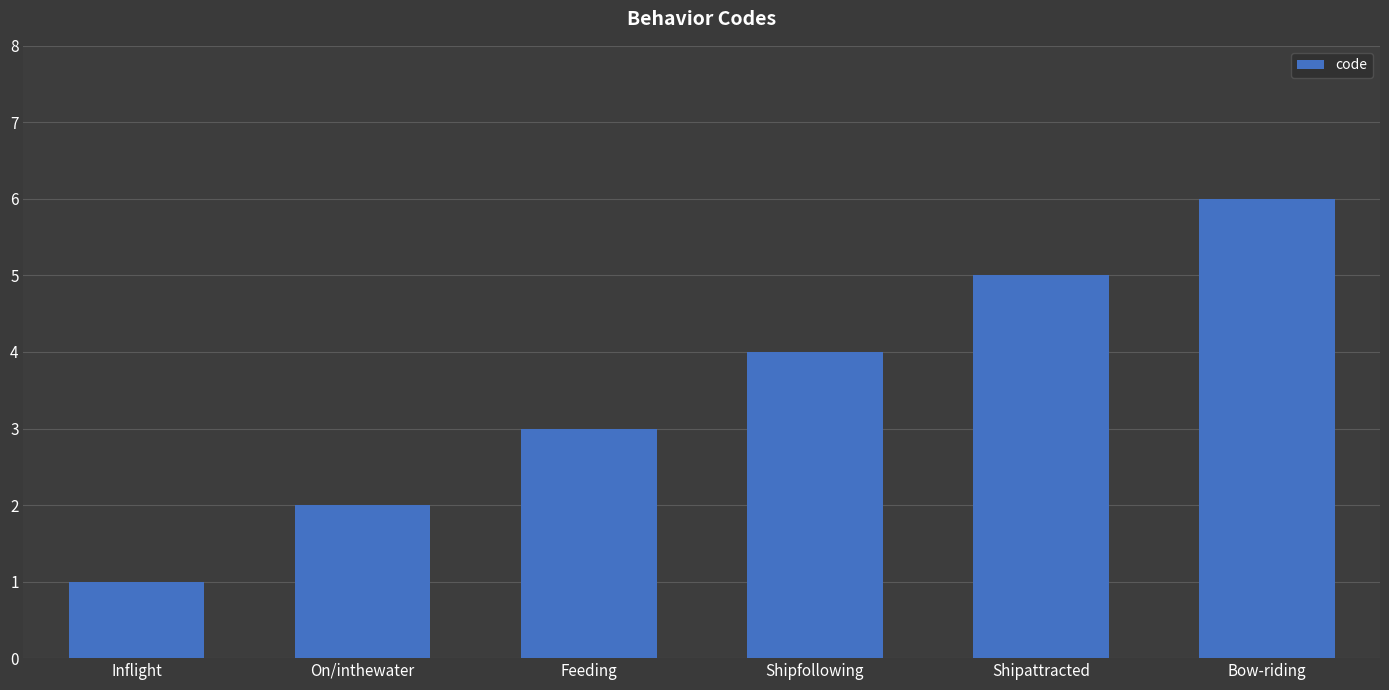

True or false: the data shows 9 at Shipattracted.

False